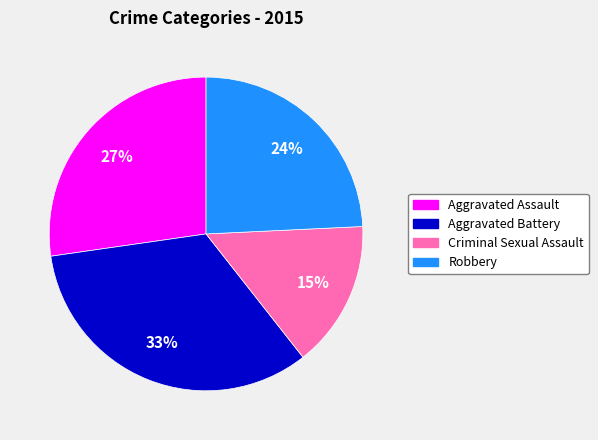

To the nearest percent, what percentage of the pie is Aggravated Assault?

27%